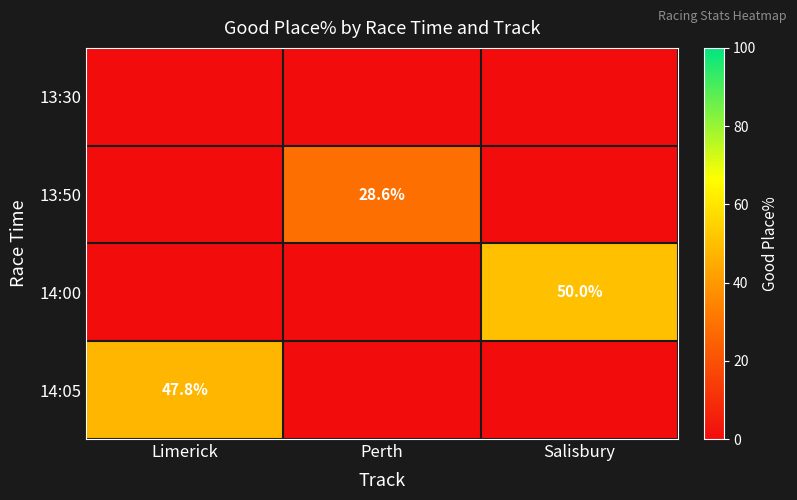

Which category has the highest value across all series?

Salisbury